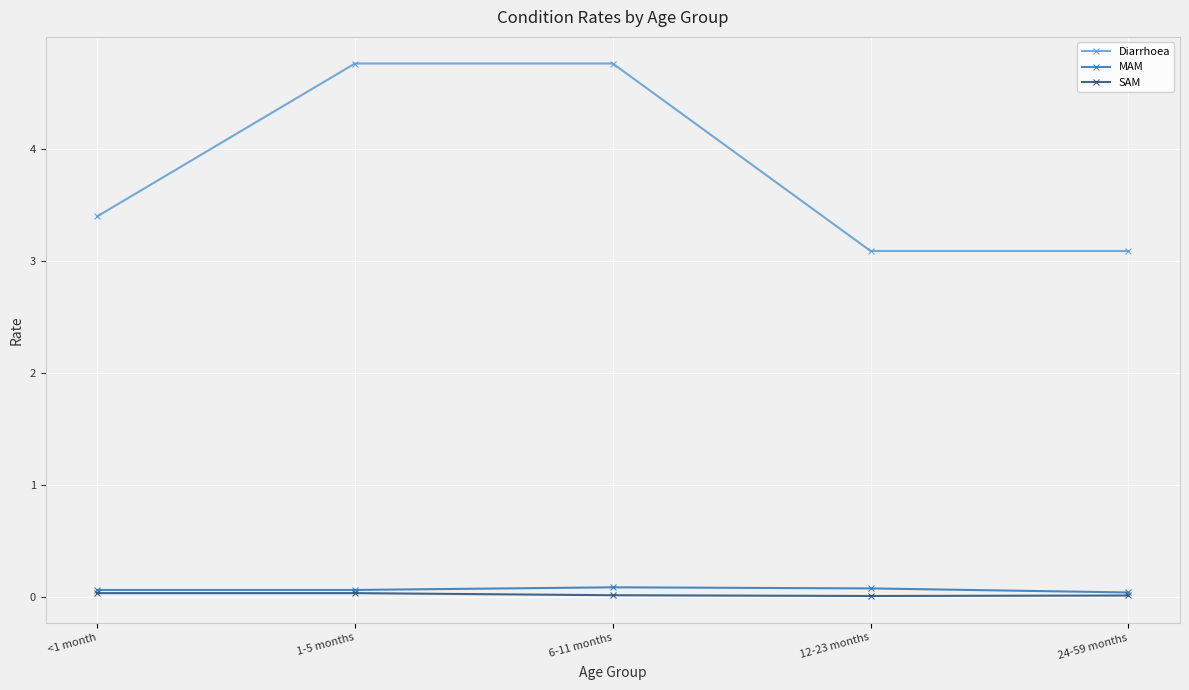

Which series changed the most between <1 month and 6-11 months?

Diarrhoea